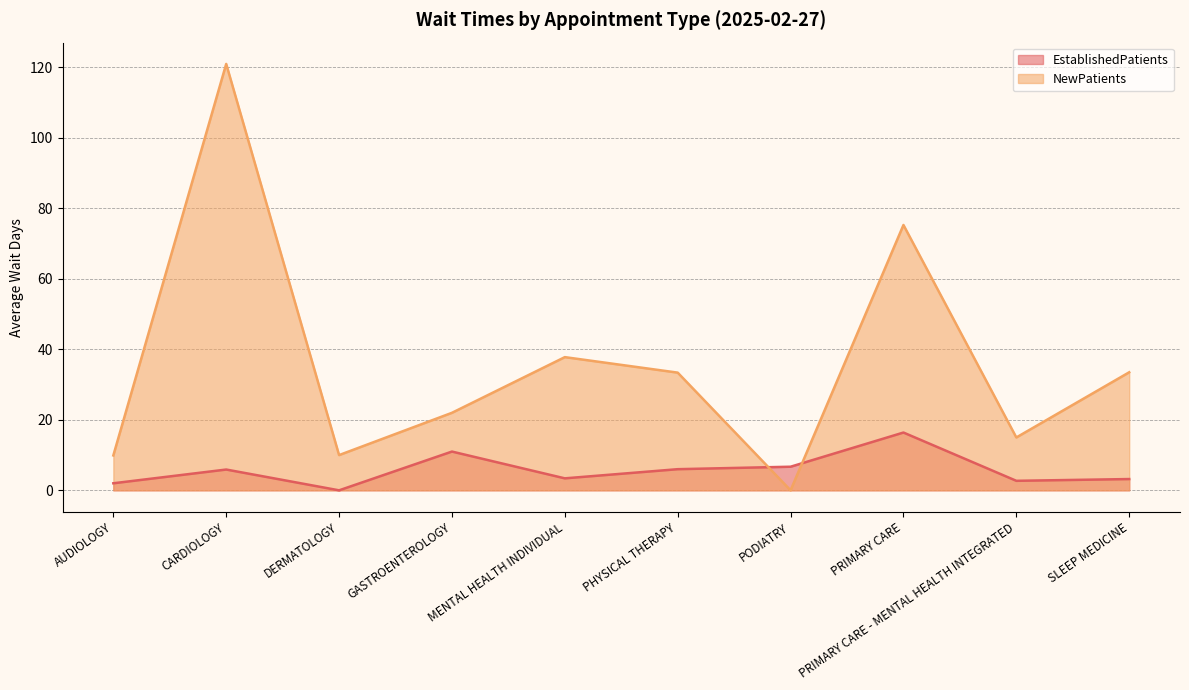

What is the highest value of the NewPatients series?

121.0